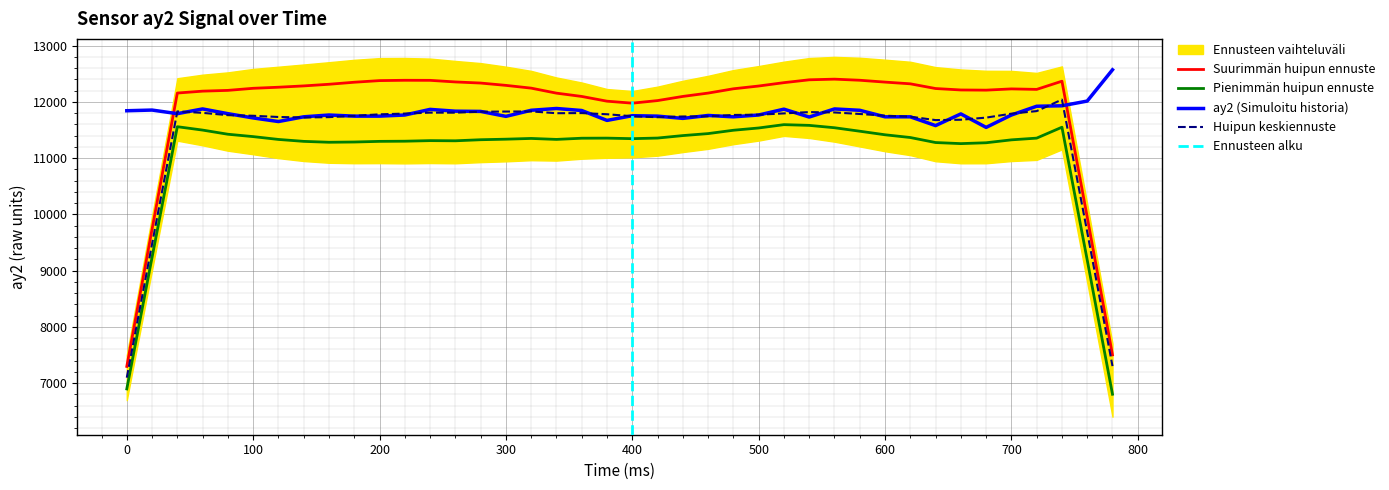

The chart shows a value of 17076 at 520. True or false?

False